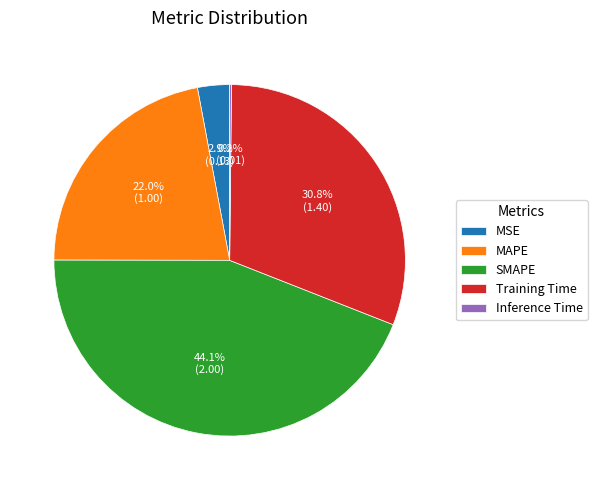

Does any single category account for the majority?

No